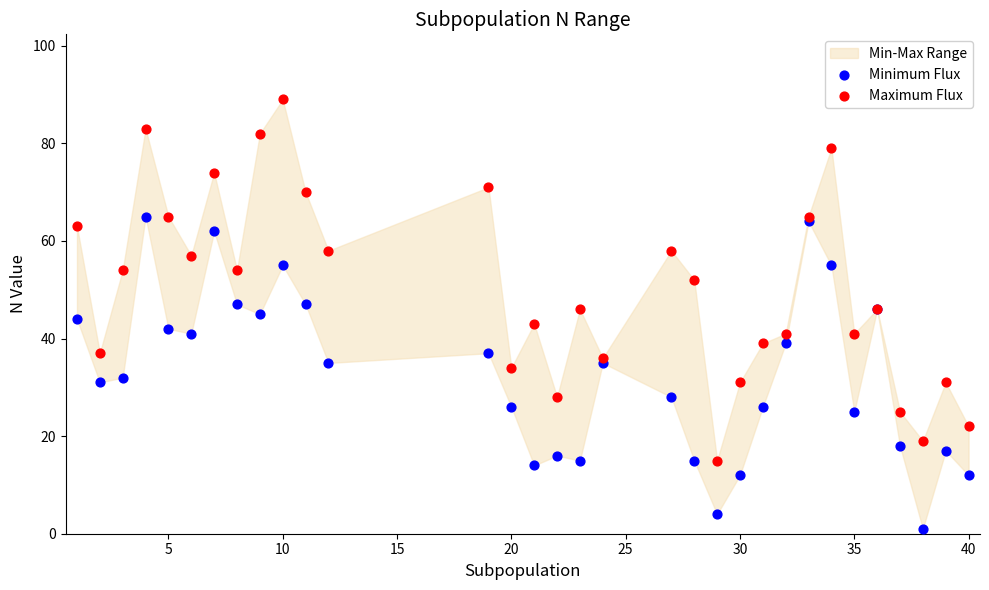

Which series contains the highest Y value?

Maximum Flux